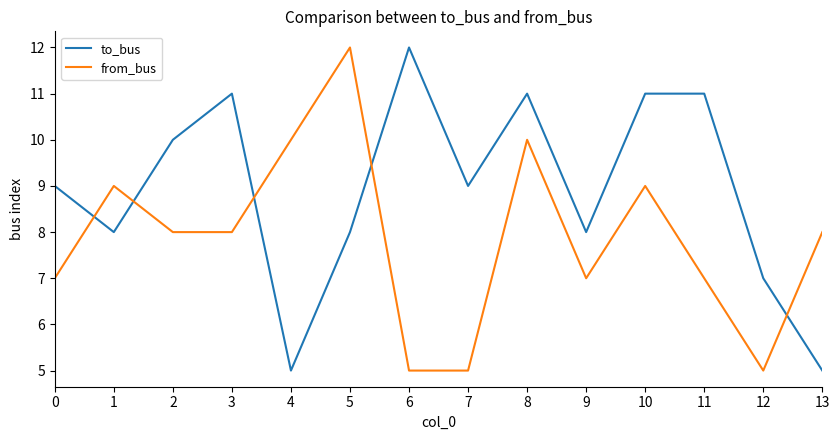

What is the sum of all to_bus values?

125